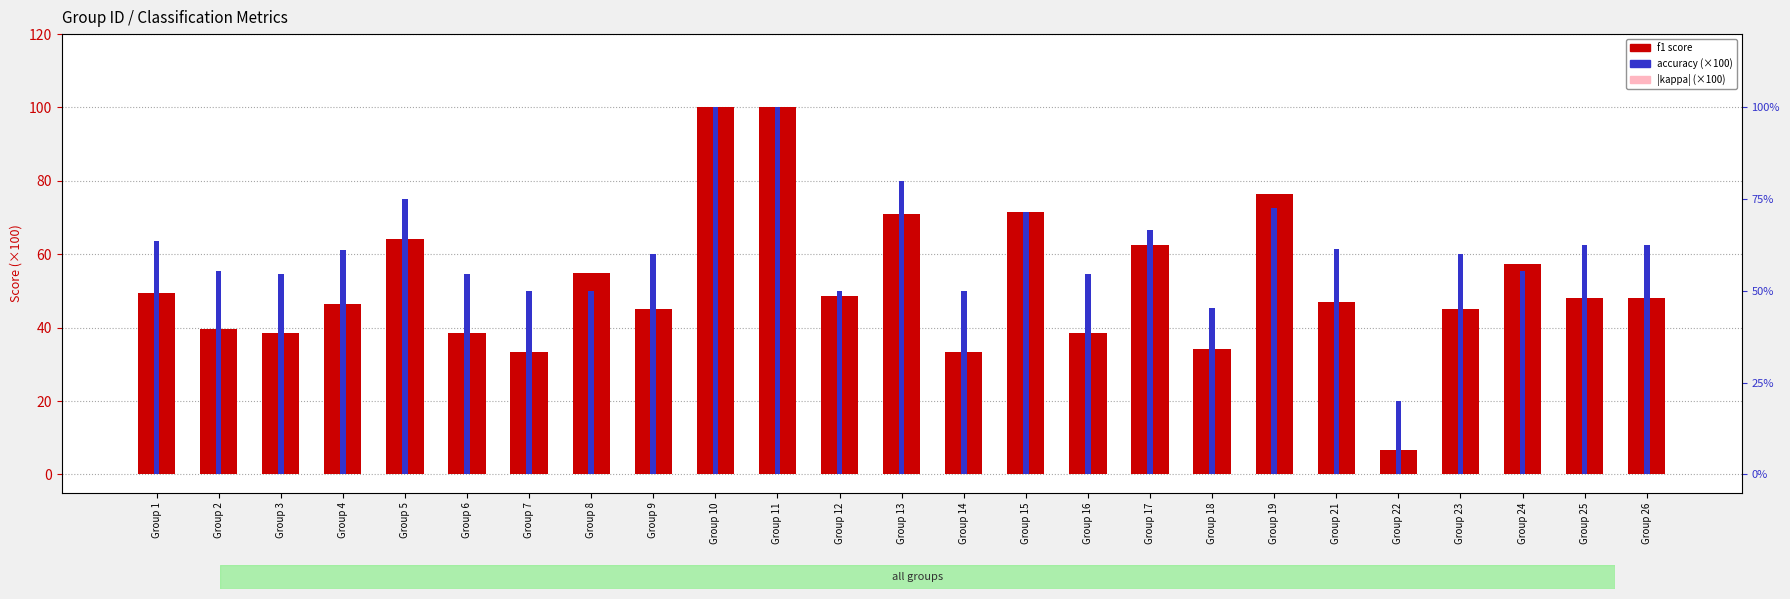

What is the sum of all f1 score values?

1298.1